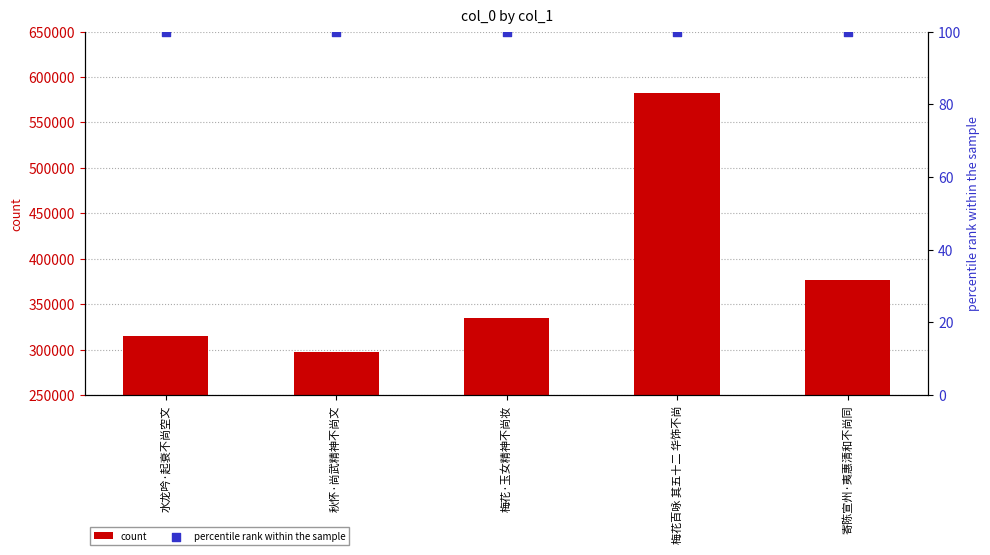

Which series reaches the maximum Y coordinate?

count